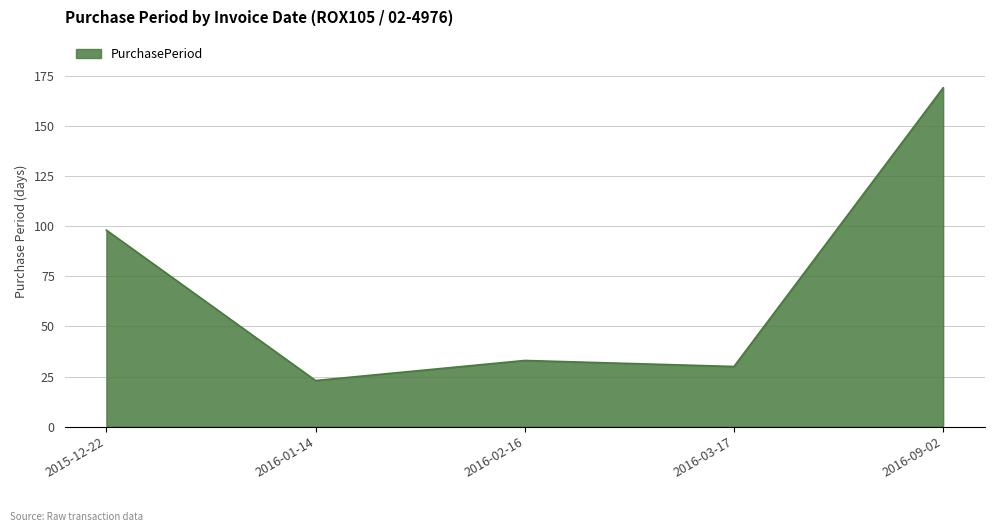

At which label is the value closest to 96?

2015-12-22